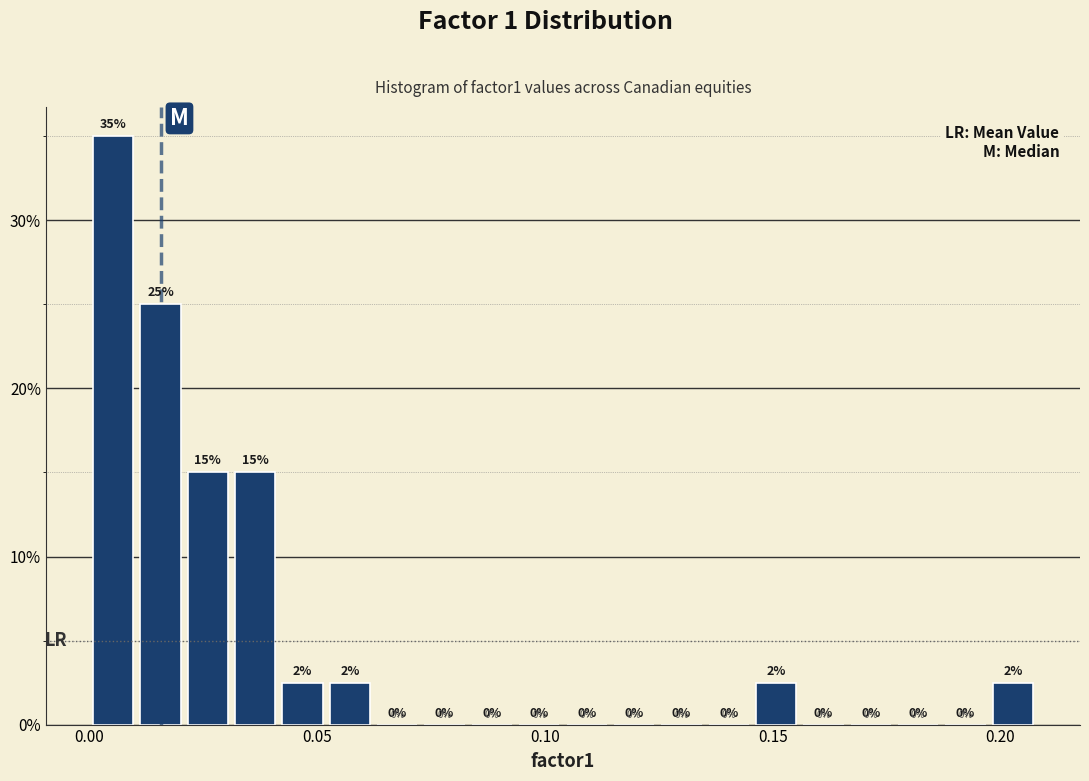

Read against the x-axis, roughly where is the centre of the tallest bar?

0.005